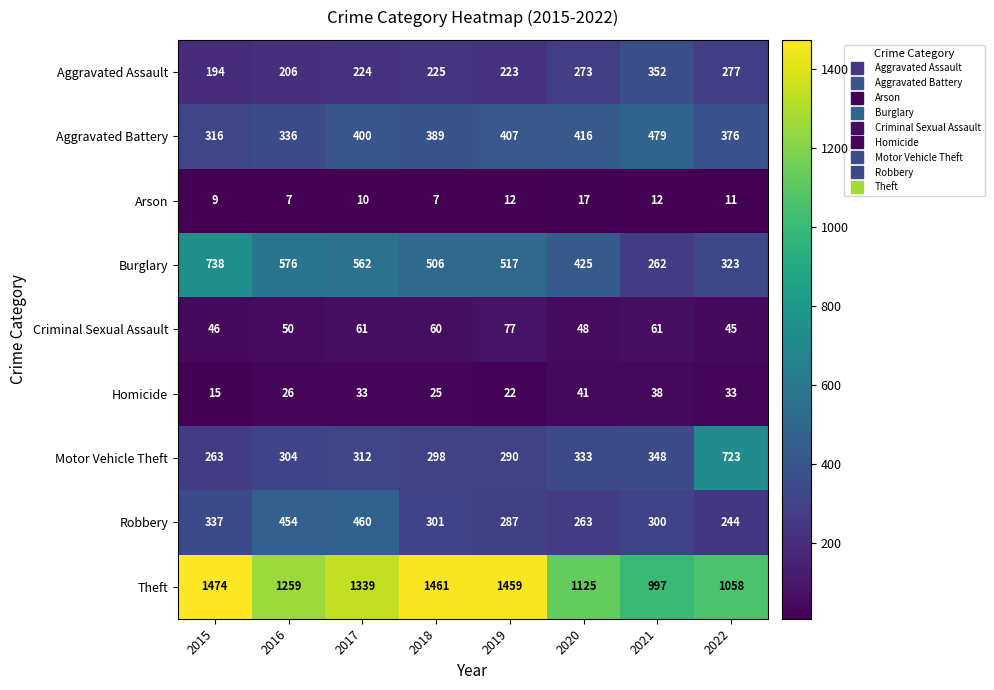

What is the difference between the maximum and minimum values in the Homicide series?

26